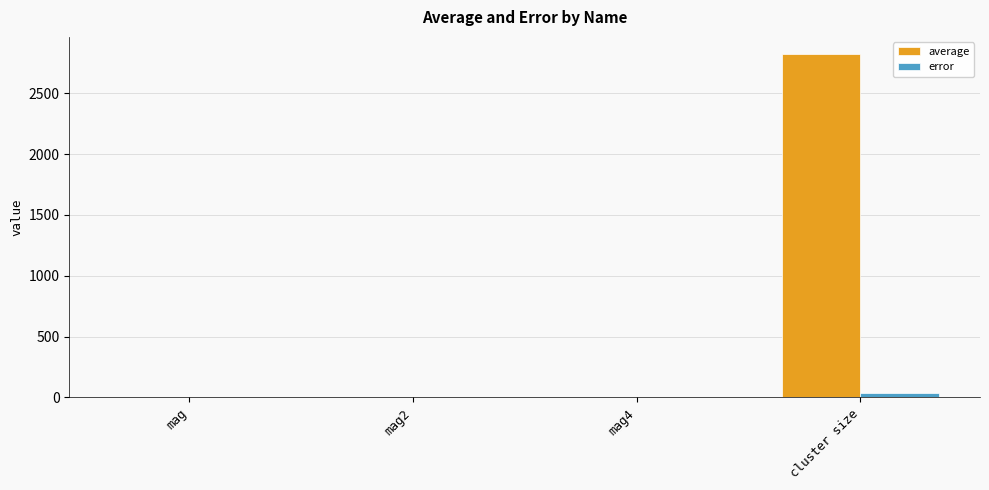

Which series has the largest total across all categories?

average